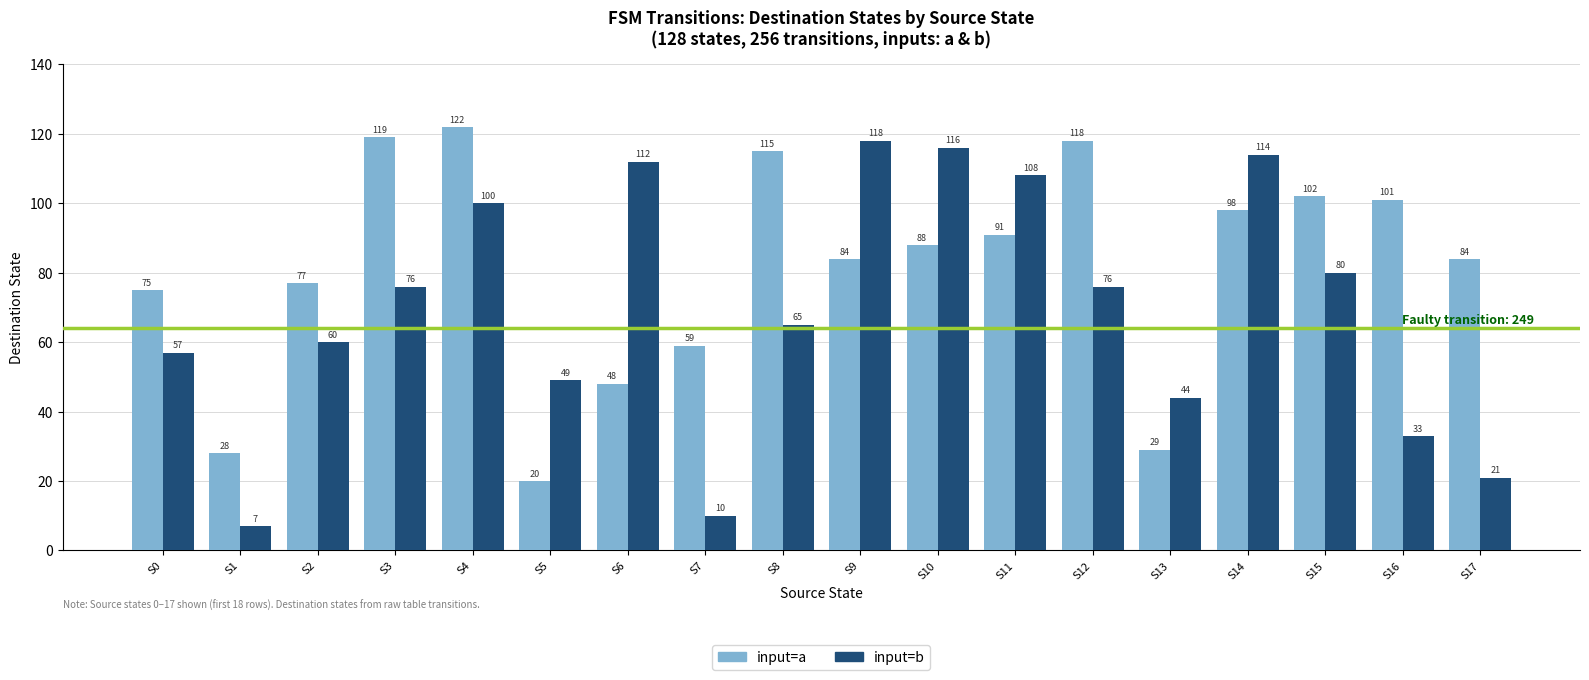

The value of input=a at S11 is 122. True or false?

False